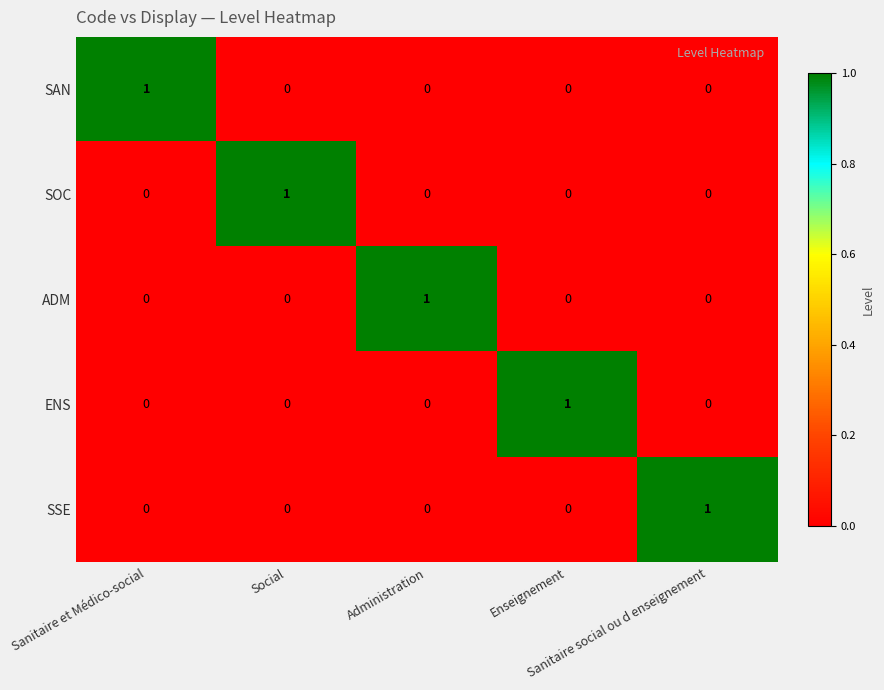

Count the SOC values in the range 0 to 1.

5